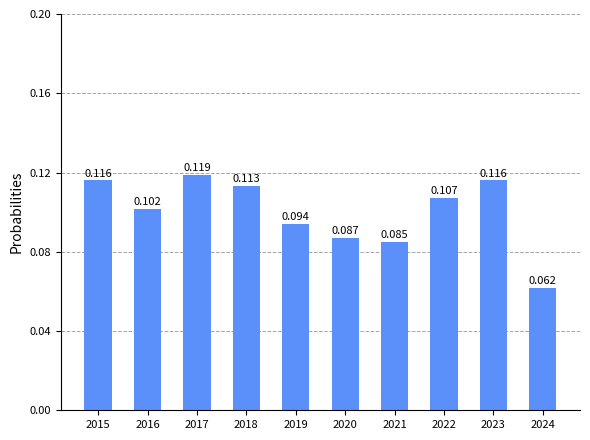

The chart shows a value of 0.2 at 2018. True or false?

False